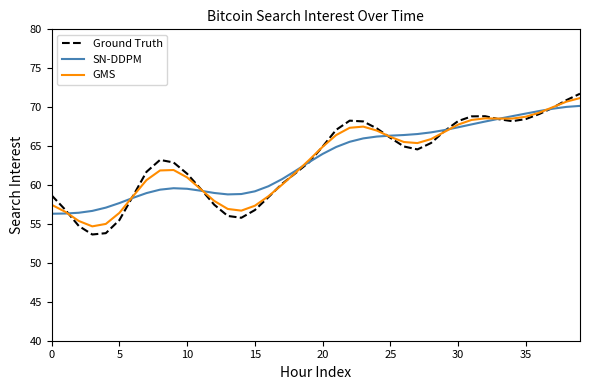

What is the maximum value shown in the chart?

71.7